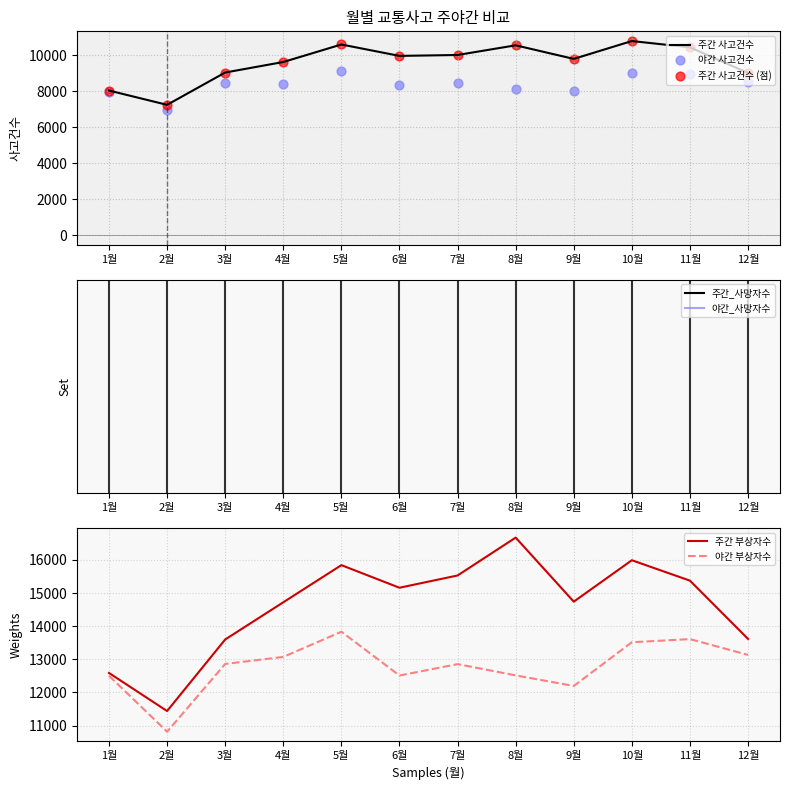

What is the total value across all series at 5월?

59955